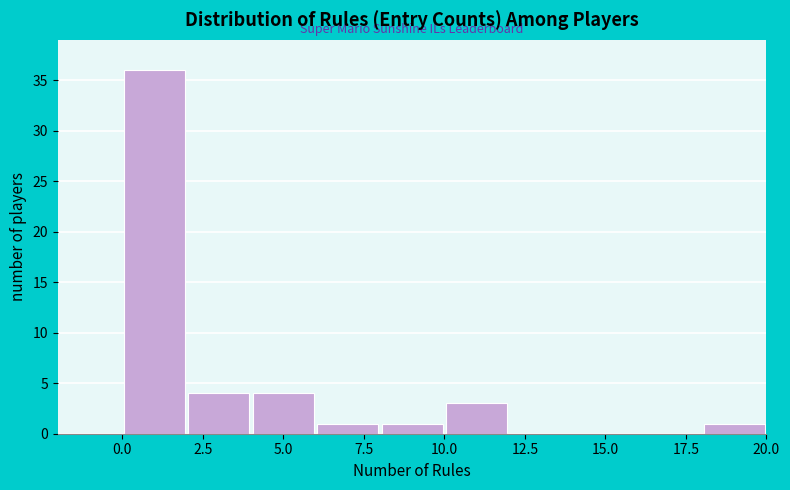

Reading left to right, transcribe this chart: for each bar, give the range it covers on the x-axis and its height. The values are not printed on the chart, so give them approximately, as read against the axis.

0 to 2: 36
2 to 4: 4
4 to 6: 4
6 to 8: 1
8 to 10: 1
10 to 12: 3
12 to 14: 0
14 to 16: 0
16 to 18: 0
18 to 20: 1